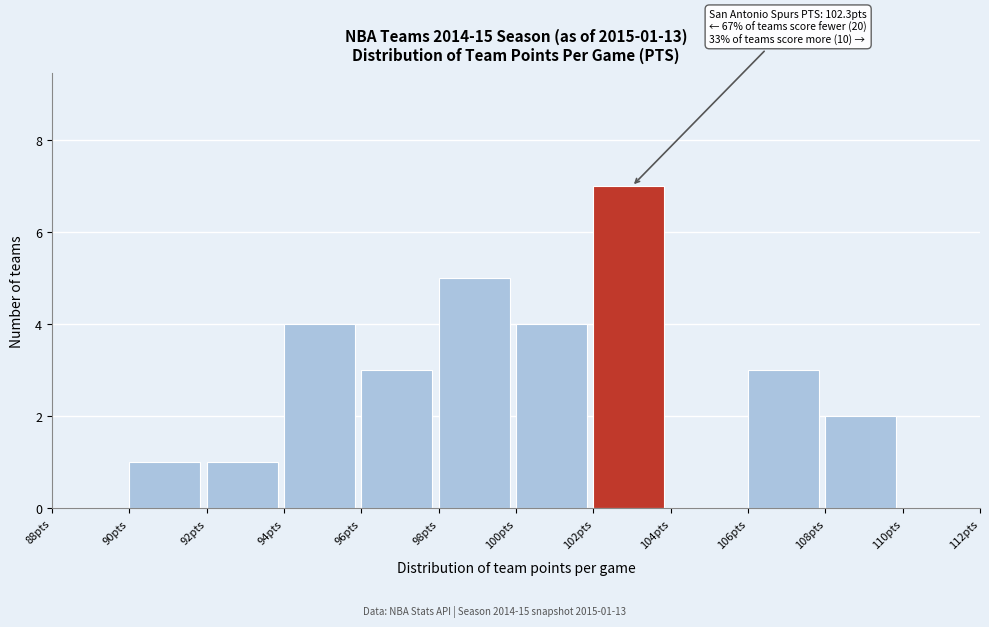

Over which range of the x-axis is the bar tallest?

102 to 104